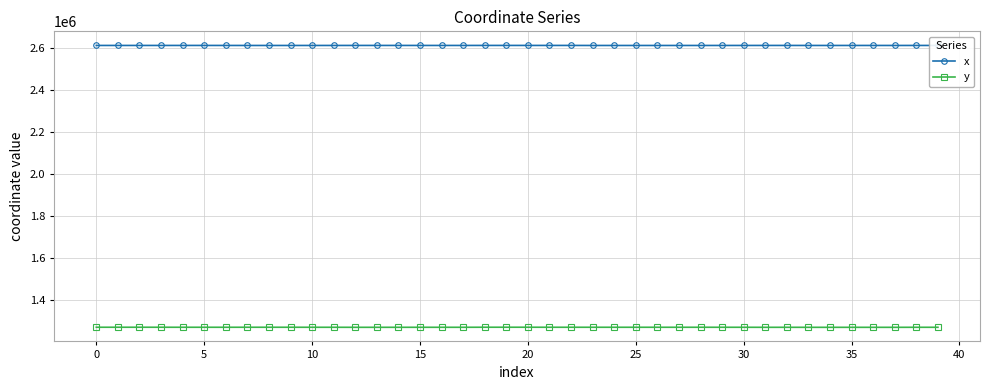

What is the greatest value displayed?

2611793.4